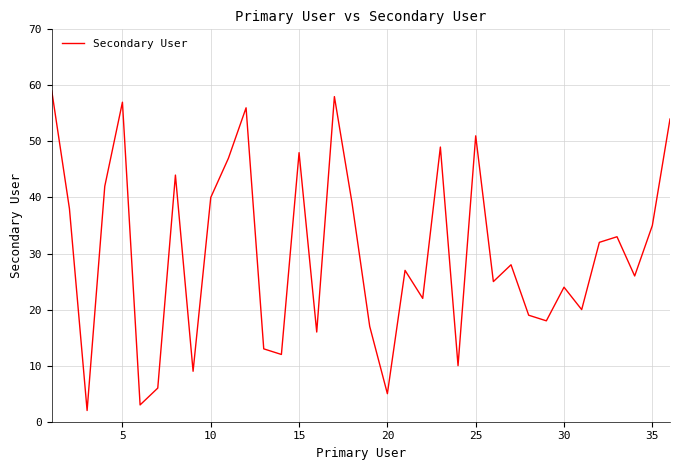

What is the maximum value shown in the chart?

59